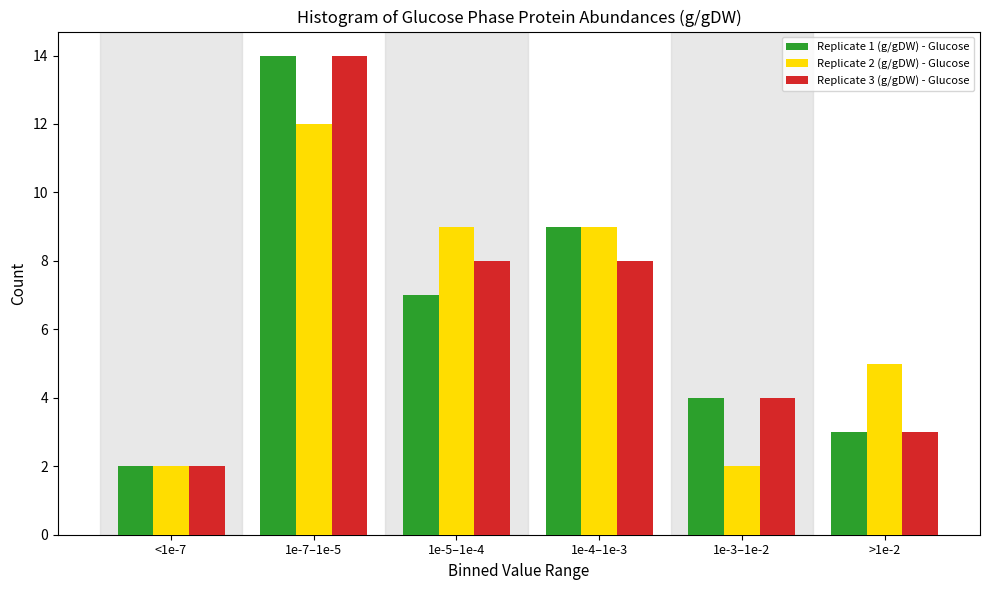

Reading right to left, what are all the values shown in this chart?

Replicate 1 (g/gDW) - Glucose: 3	4	9	7	14	2
Replicate 2 (g/gDW) - Glucose: 5	2	9	9	12	2
Replicate 3 (g/gDW) - Glucose: 3	4	8	8	14	2